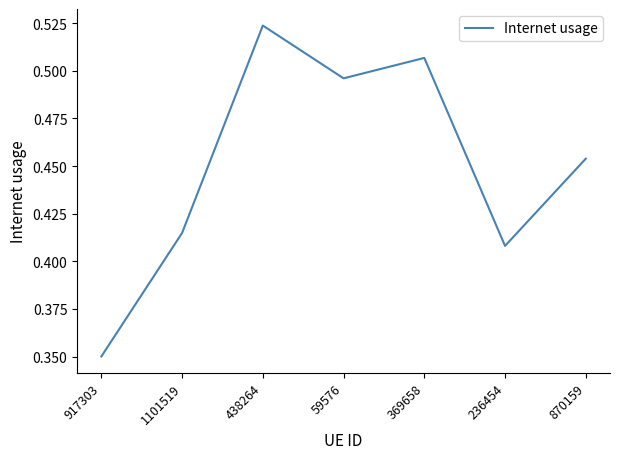

At which category does the chart reach its peak across all series?

438264